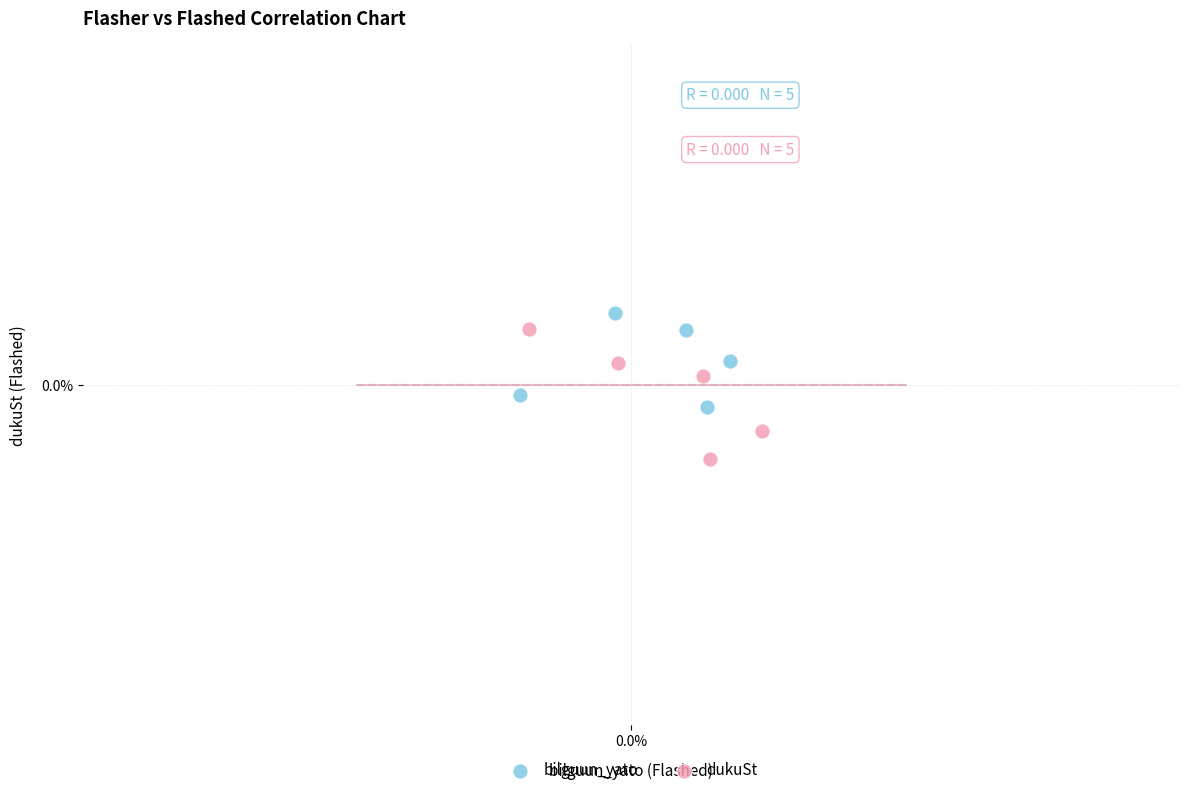

Which series reaches the minimum Y coordinate?

dukuSt